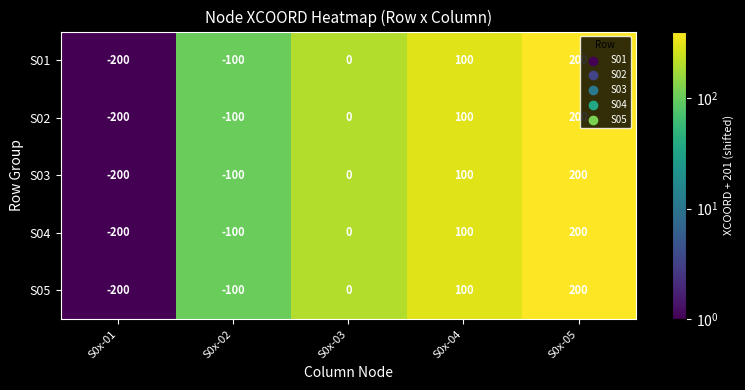

What is the sum of all S04 values?

1005